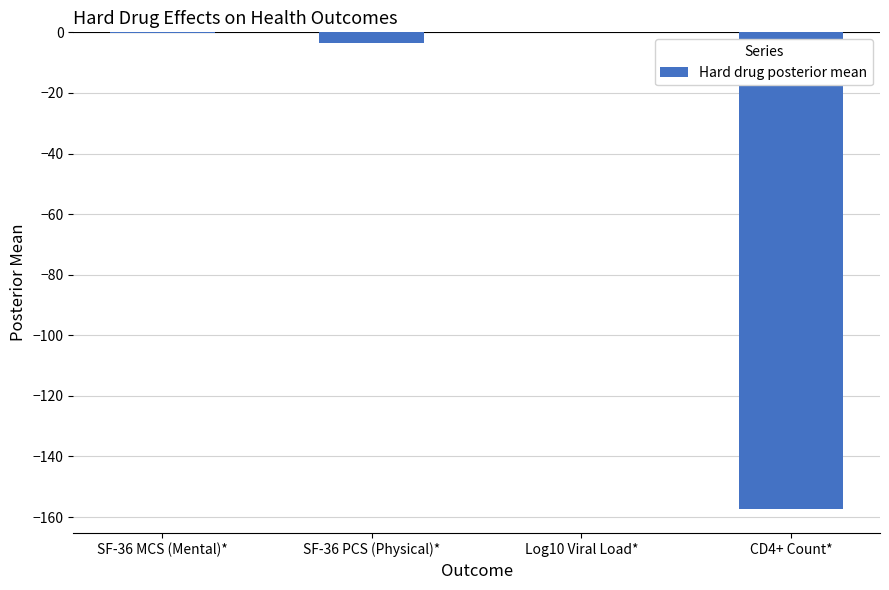

The value at Log10 Viral Load* is -0.0. True or false?

True